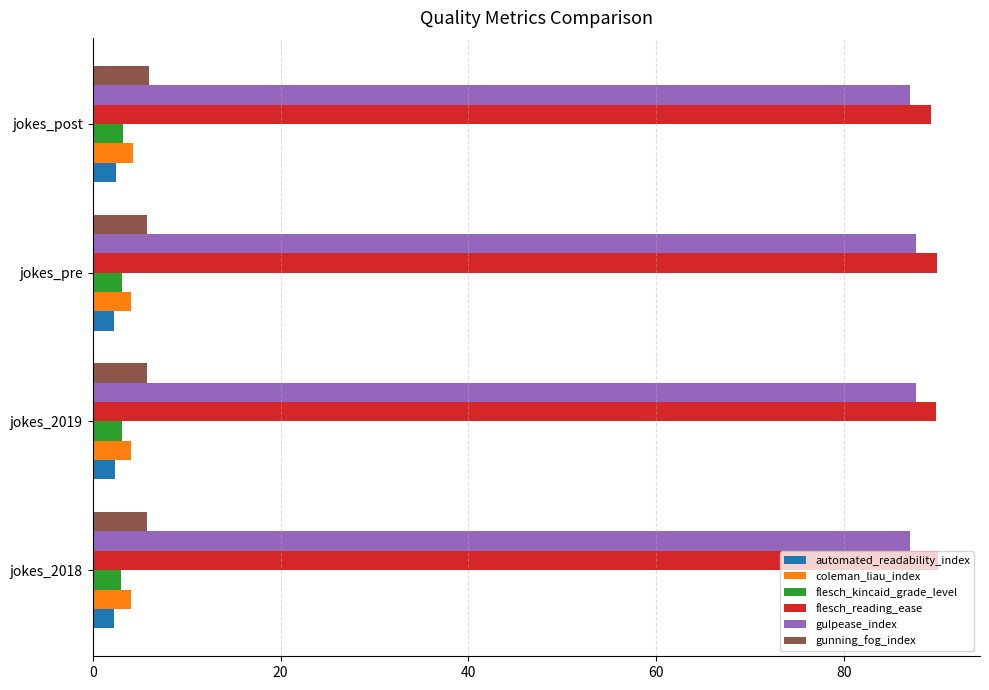

Count the number of categories in the chart.

4